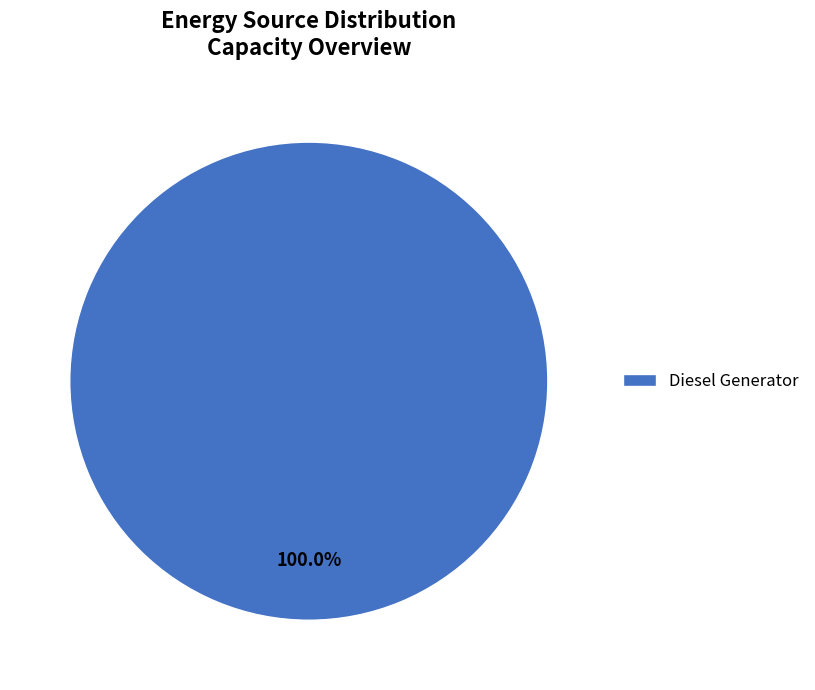

Count the number of slices in the pie.

1